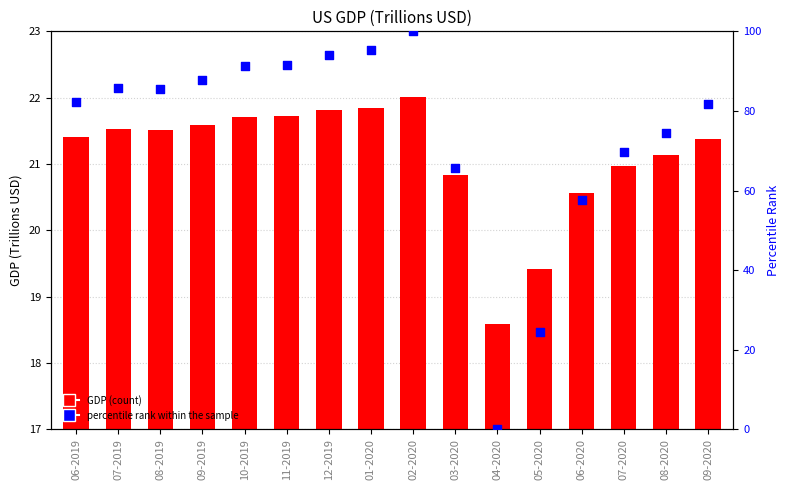

Which series contains the highest Y value?

percentile rank within the sample